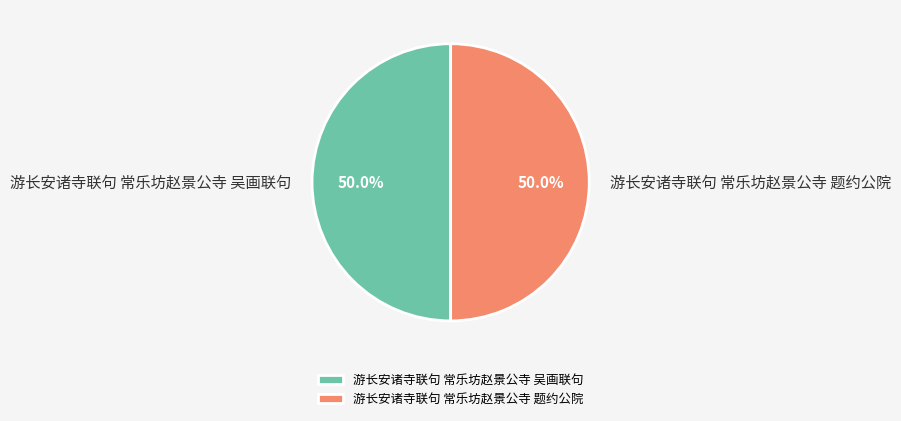

How many segments does this pie chart have?

2